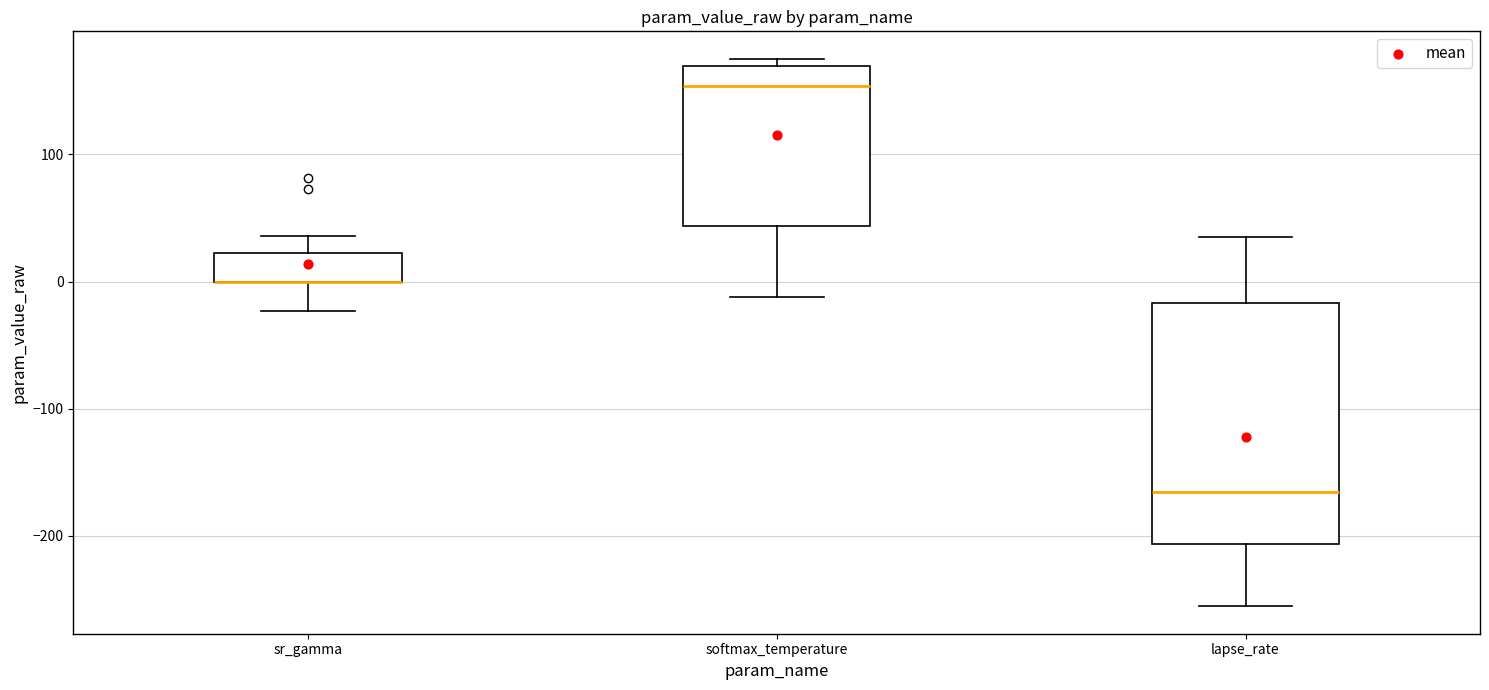

Where does the median line of the box for softmax_temperature sit on the y-axis? The values are not printed on the chart, so give them approximately, as read against the axis.

150